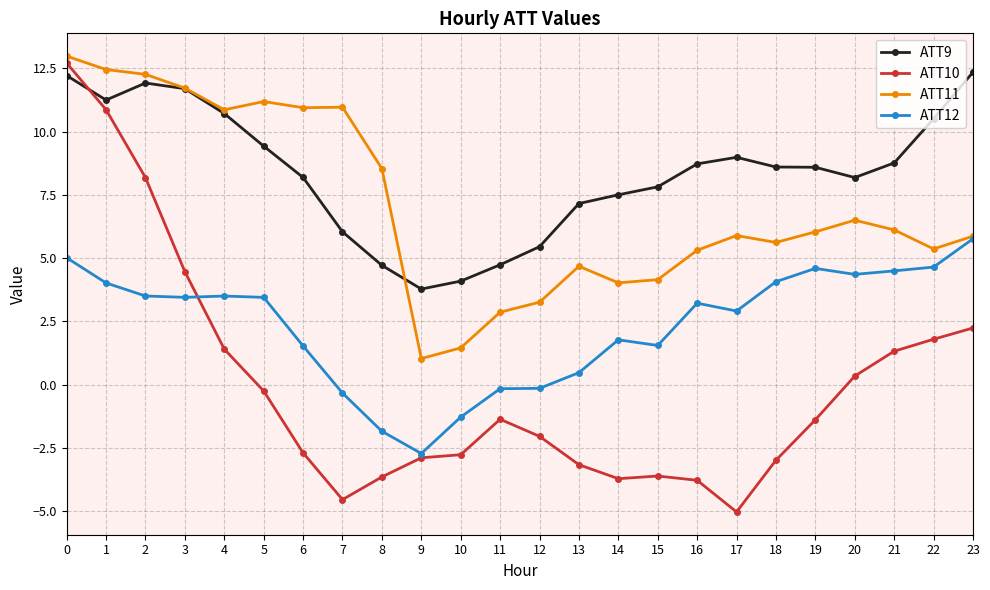

How many data points in ATT11 are less than 6?

12